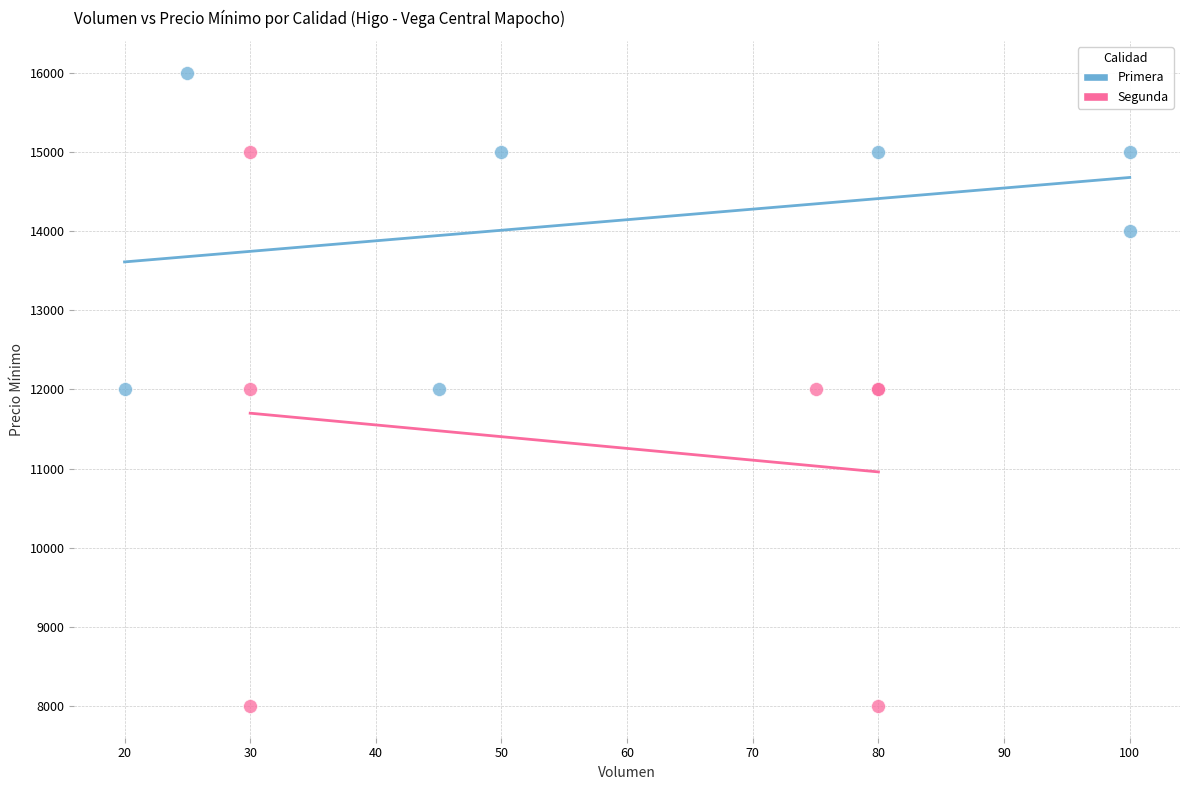

Which series contains the highest Y value?

Primera